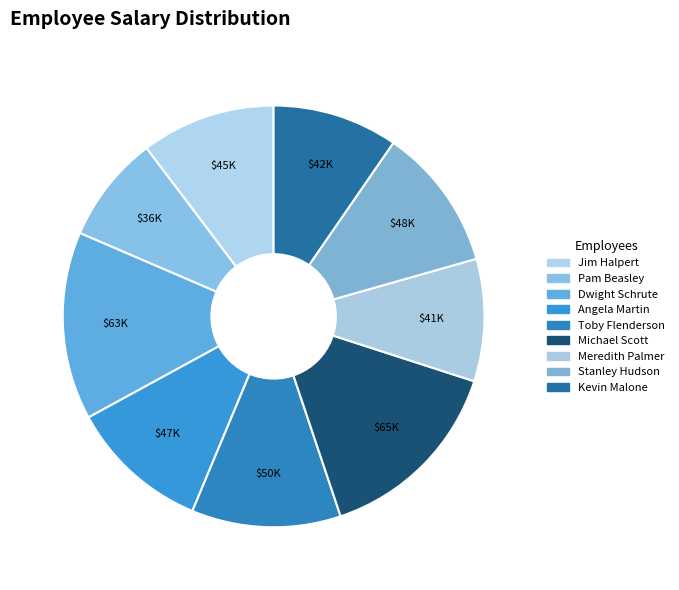

Is it true that Pam Beasley is 8% of the pie?

True